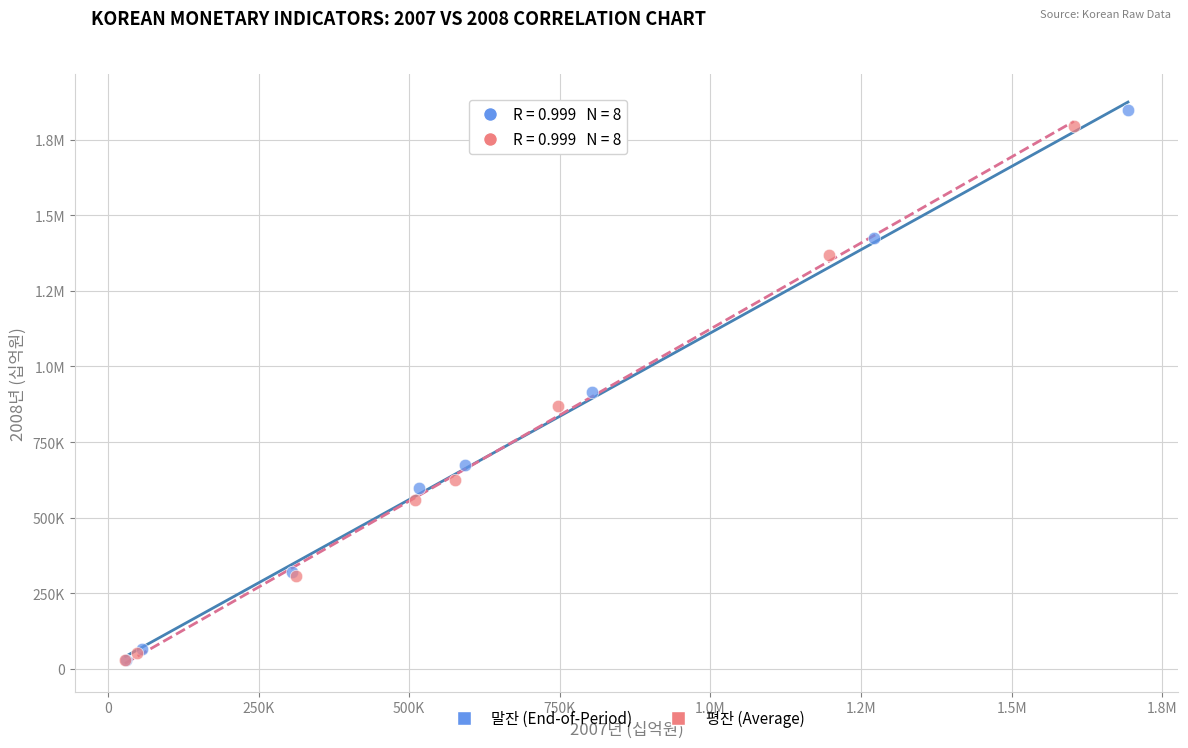

What are all the series names shown in the legend?

말잔 (End-of-Period), 평잔 (Average)